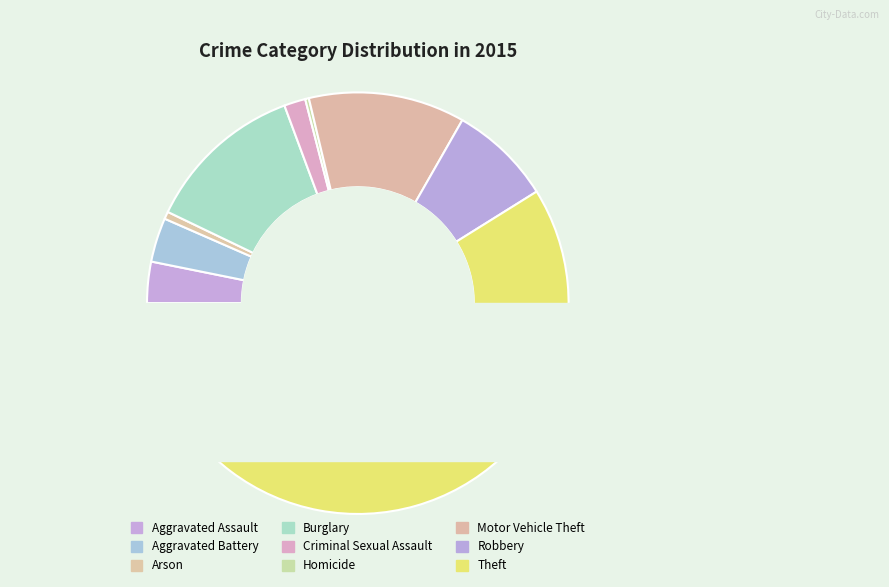

To the nearest percent, what is the difference between the largest and smallest slice percentages?

59%